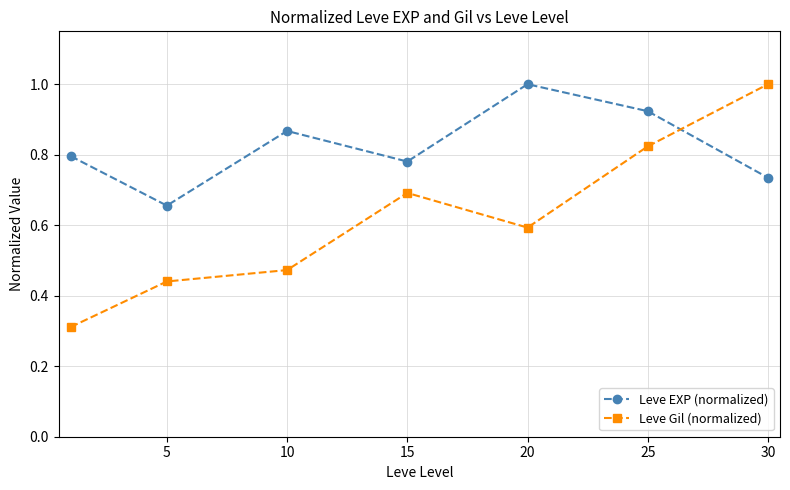

What is the value of the Leve EXP (normalized) point at the 5th from the left?

1.0